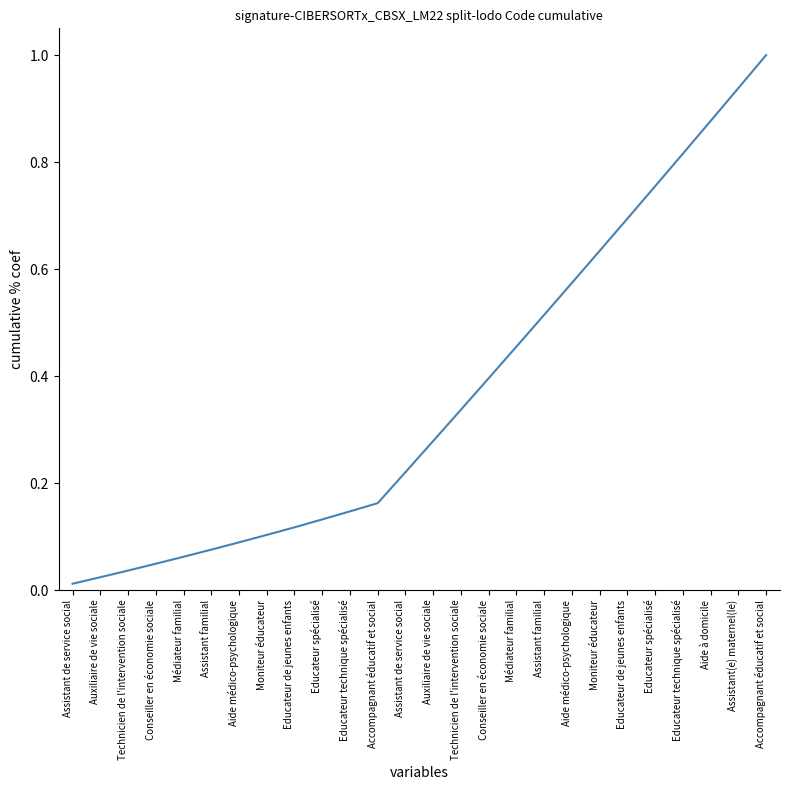

Reading right to left, what are all the values shown in this chart?

Accompagnant éducatif et social=1.0	Assistant(e) maternel(le)=0.9	Aide à domicile=0.9	Educateur technique spécialisé=0.8	Educateur spécialisé=0.8	Educateur de jeunes enfants=0.7	Moniteur éducateur=0.6	Aide médico-psychologique=0.6	Assistant familial=0.5	Médiateur familial=0.5	Conseiller en économie sociale=0.4	Technicien de l'intervention sociale=0.3	Auxiliaire de vie sociale=0.3	Assistant de service social=0.2	Accompagnant éducatif et social=0.2	Educateur technique spécialisé=0.1	Educateur spécialisé=0.1	Educateur de jeunes enfants=0.1	Moniteur éducateur=0.1	Aide médico-psychologique=0.1	Assistant familial=0.1	Médiateur familial=0.1	Conseiller en économie sociale=0.0	Technicien de l'intervention sociale=0.0	Auxiliaire de vie sociale=0.0	Assistant de service social=0.0